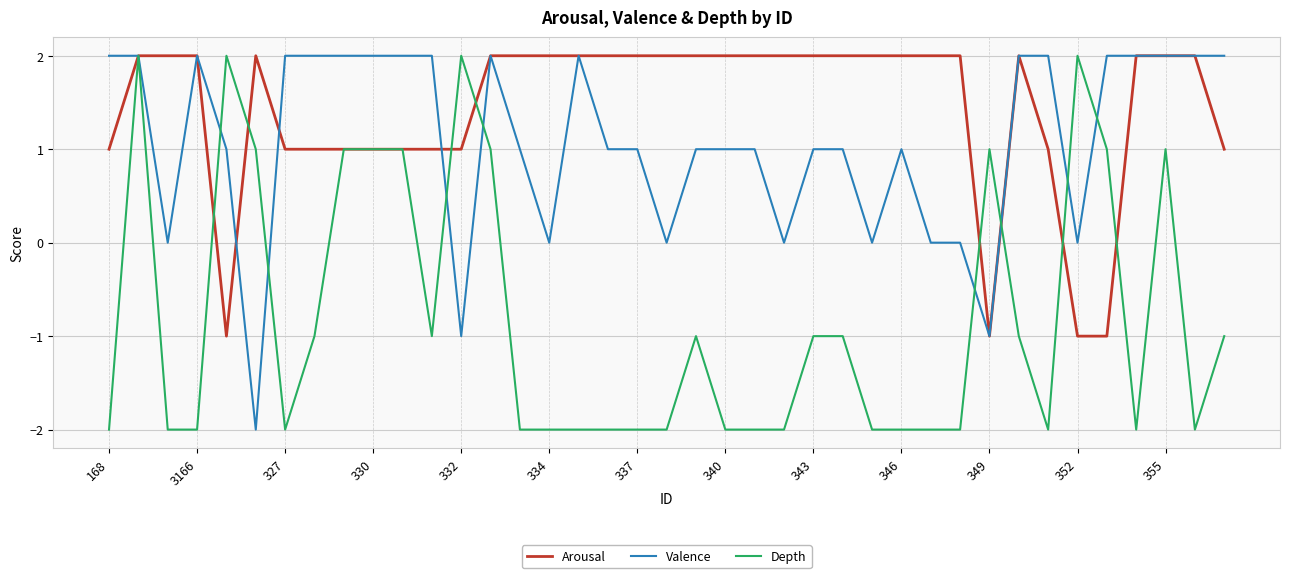

Rank the series by their average value, from lowest to highest.

Depth, Valence, Arousal